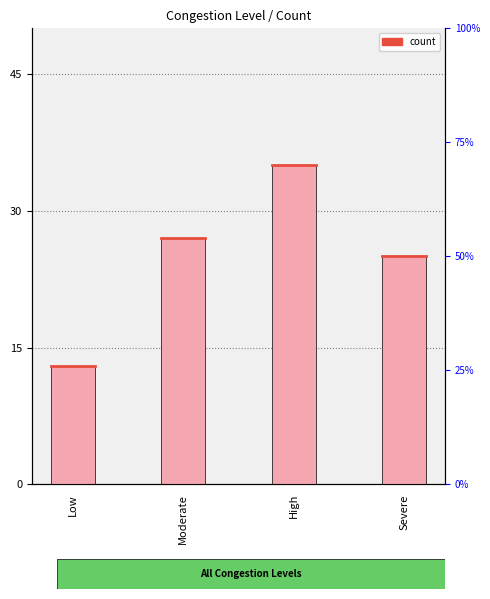

What is the average value?

25